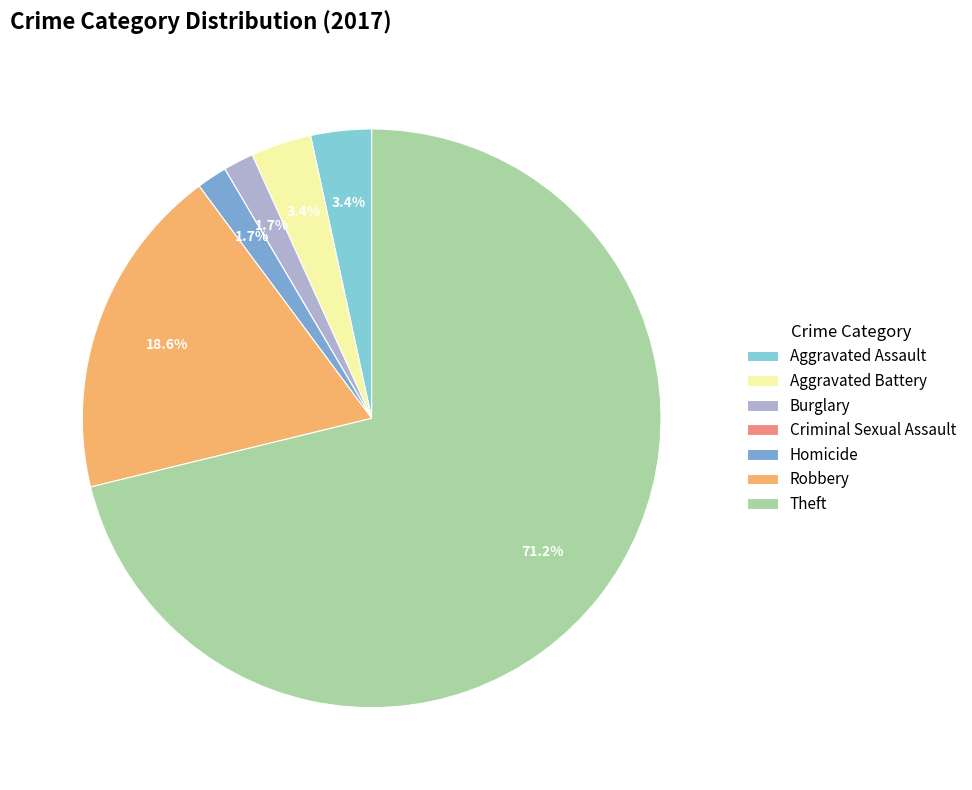

What portion of the pie excludes Aggravated Battery?

96.6%